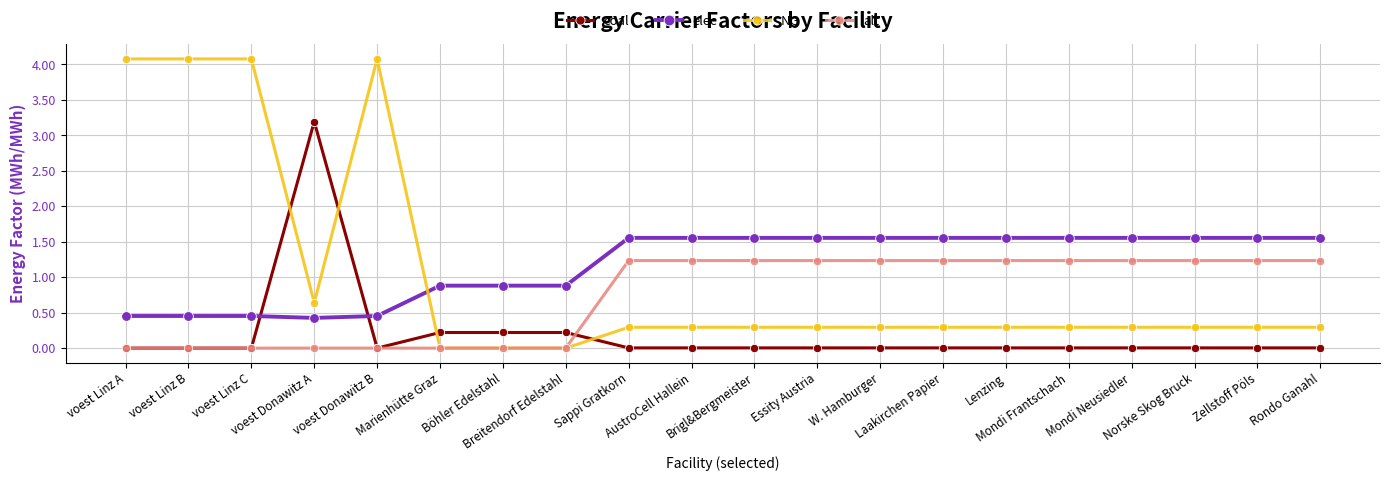

Which series has the widest spread of values?

NG